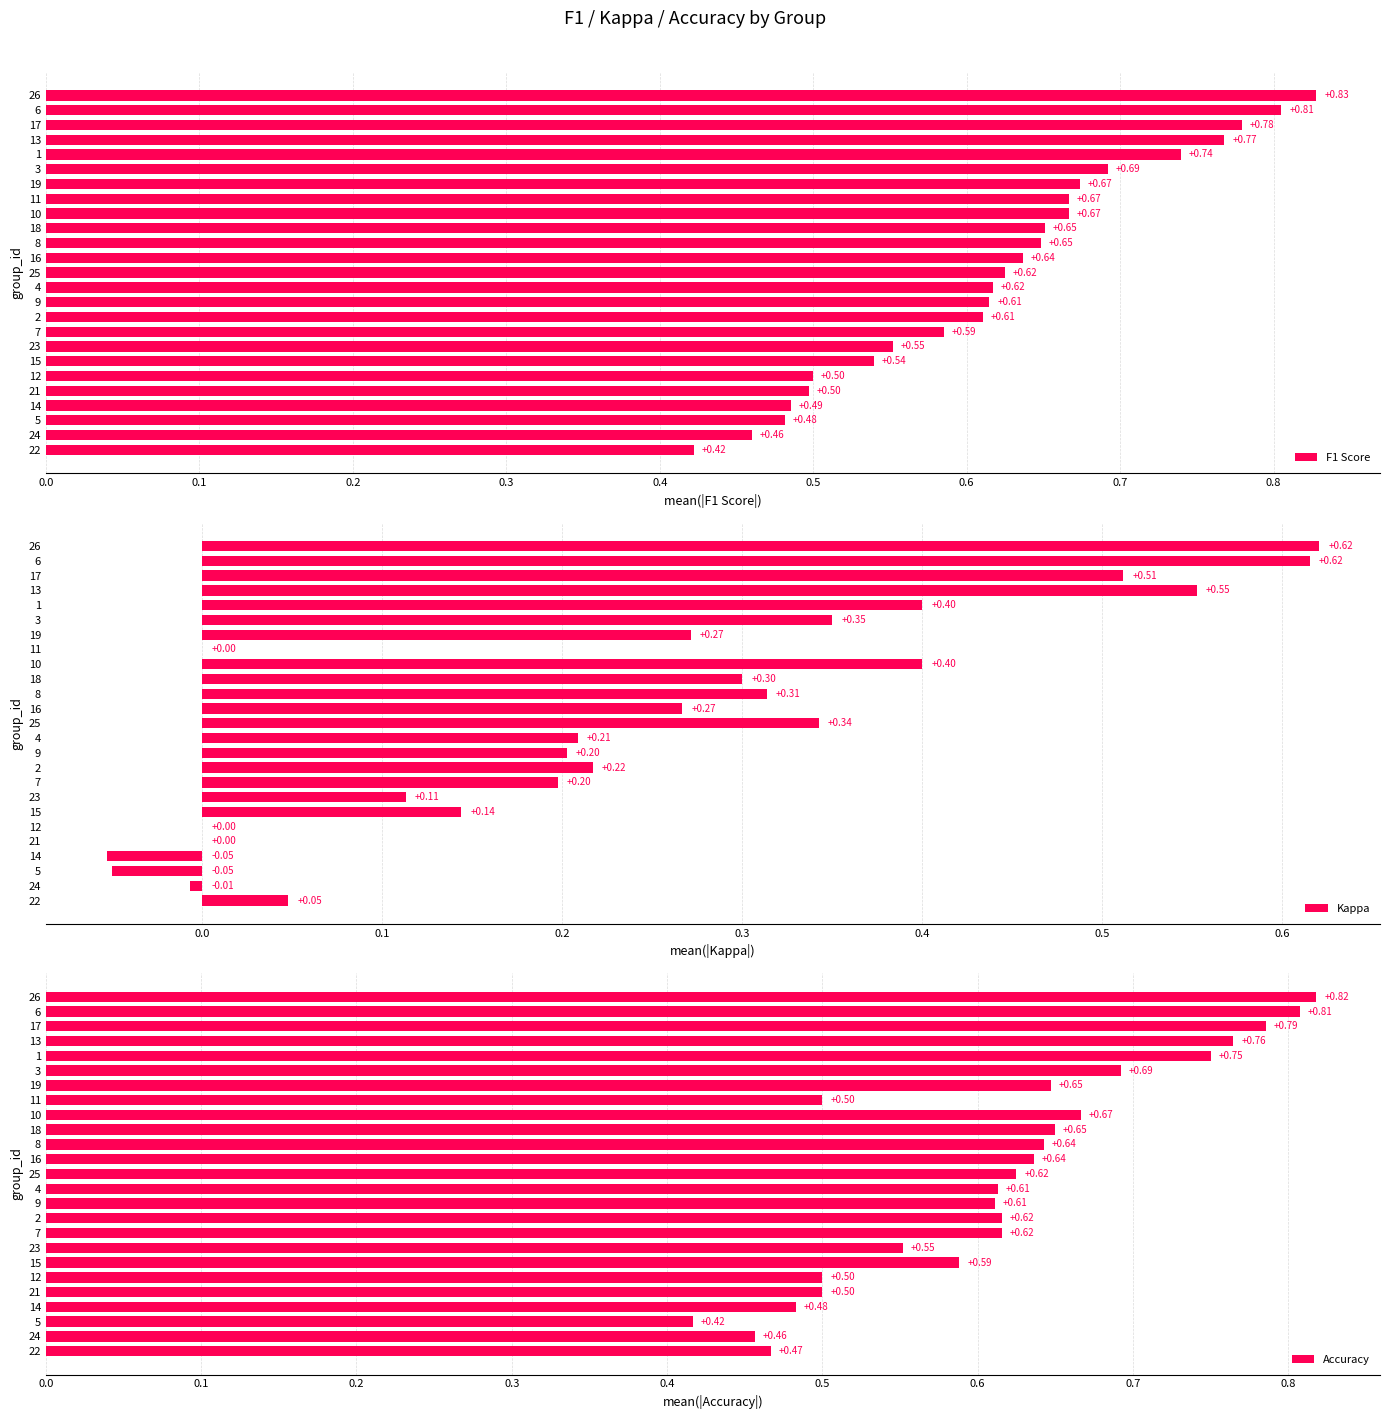

What is the sum of the Kappa values at 3 and 5?

0.3